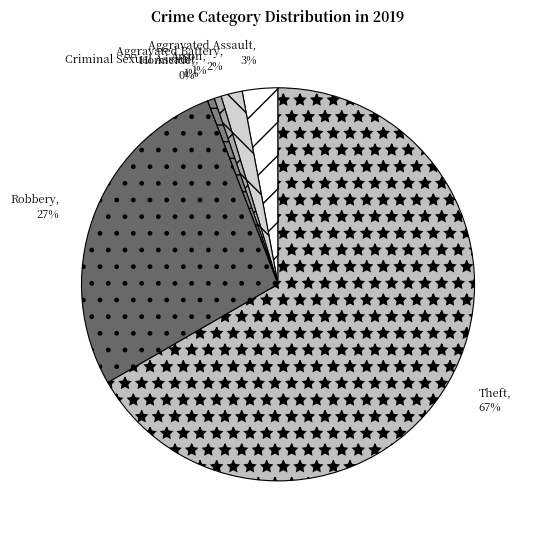

Rank the categories by value from lowest to highest.

Homicide, Arson, Criminal Sexual Assault, Aggravated Battery, Aggravated Assault, Robbery, Theft